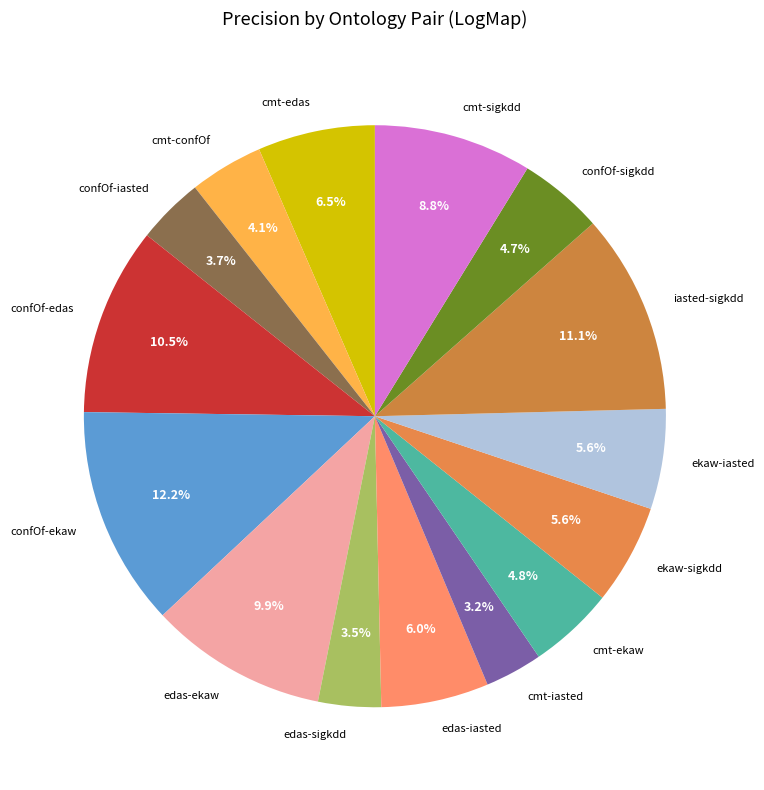

Which has a higher value, confOf-edas or cmt-edas?

confOf-edas